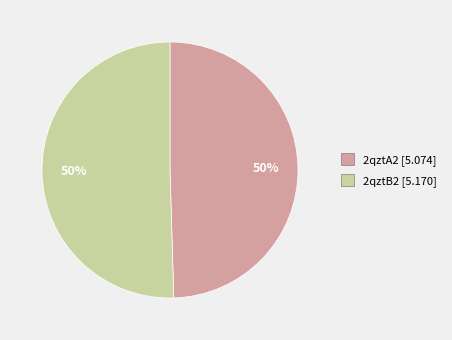

Do 2qztA2 and 2qztB2 together represent more than half of the pie?

Yes